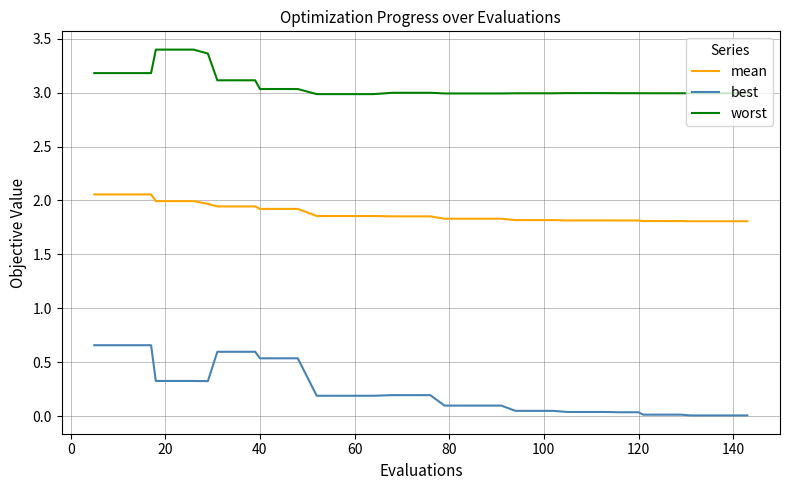

True or false: mean and best cross at least once.

False